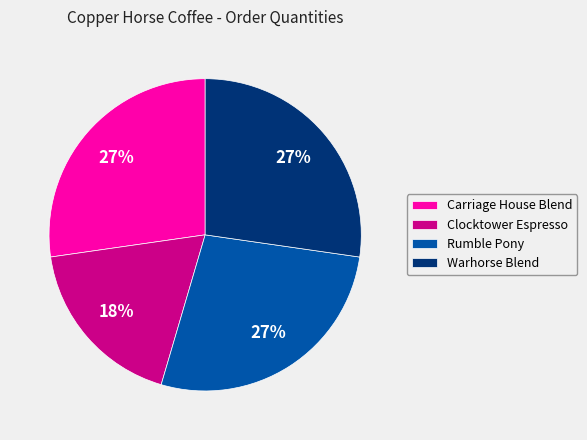

True or false: Warhorse Blend accounts for 33% of the total.

False